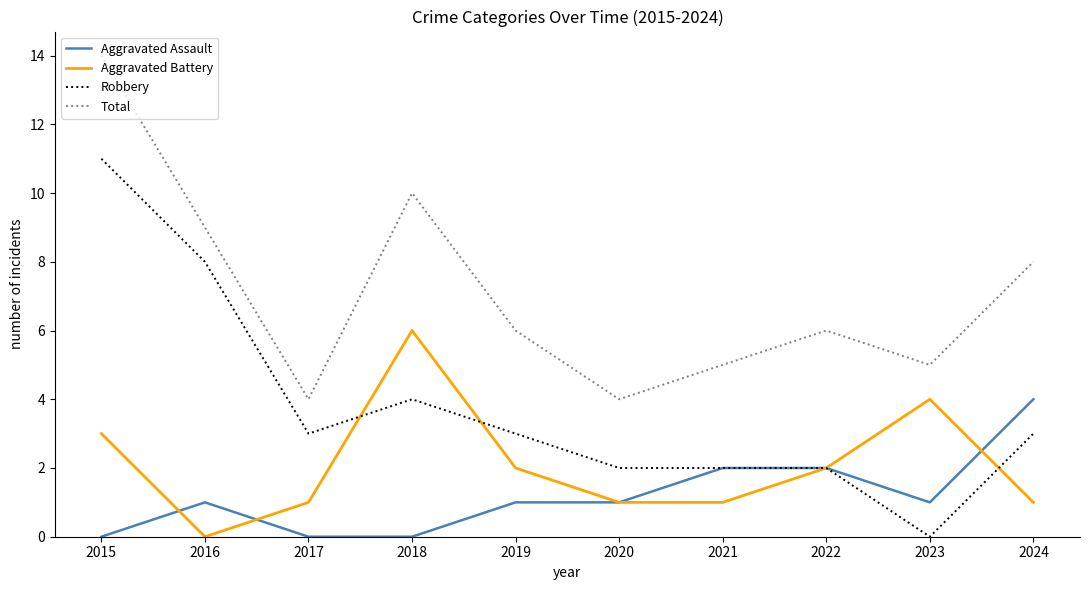

At which category is the sum across all series the highest?

2015